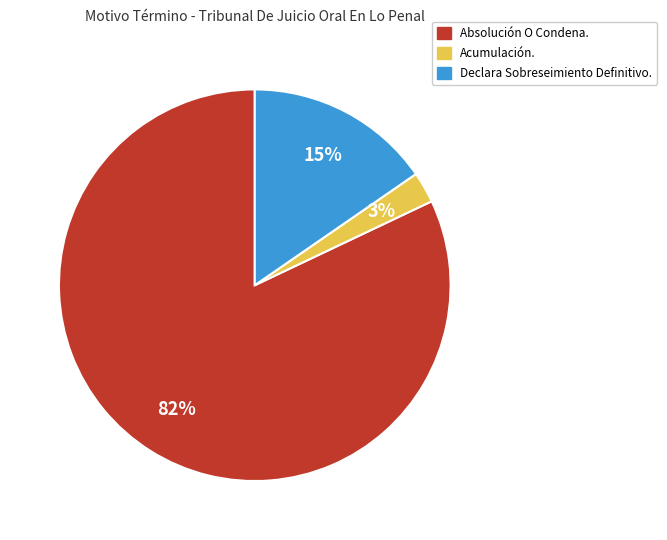

Rank the categories by value from lowest to highest.

Acumulación., Declara Sobreseimiento Definitivo., Absolución O Condena.